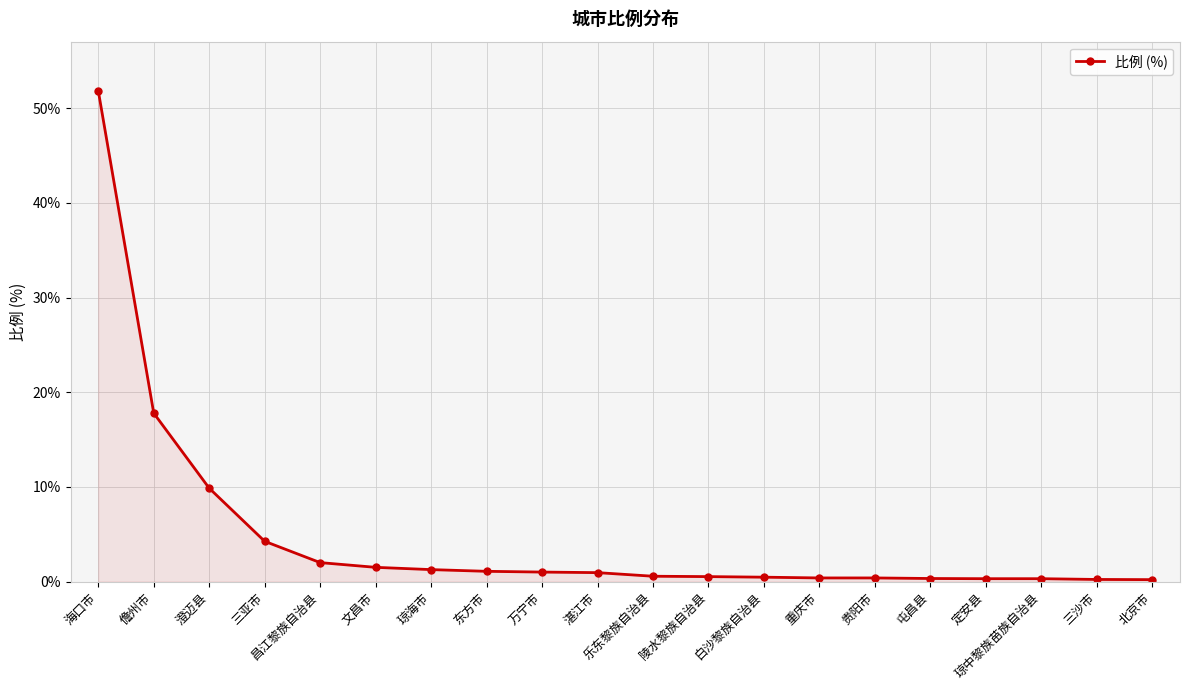

At which label is the value closest to 26?

儋州市